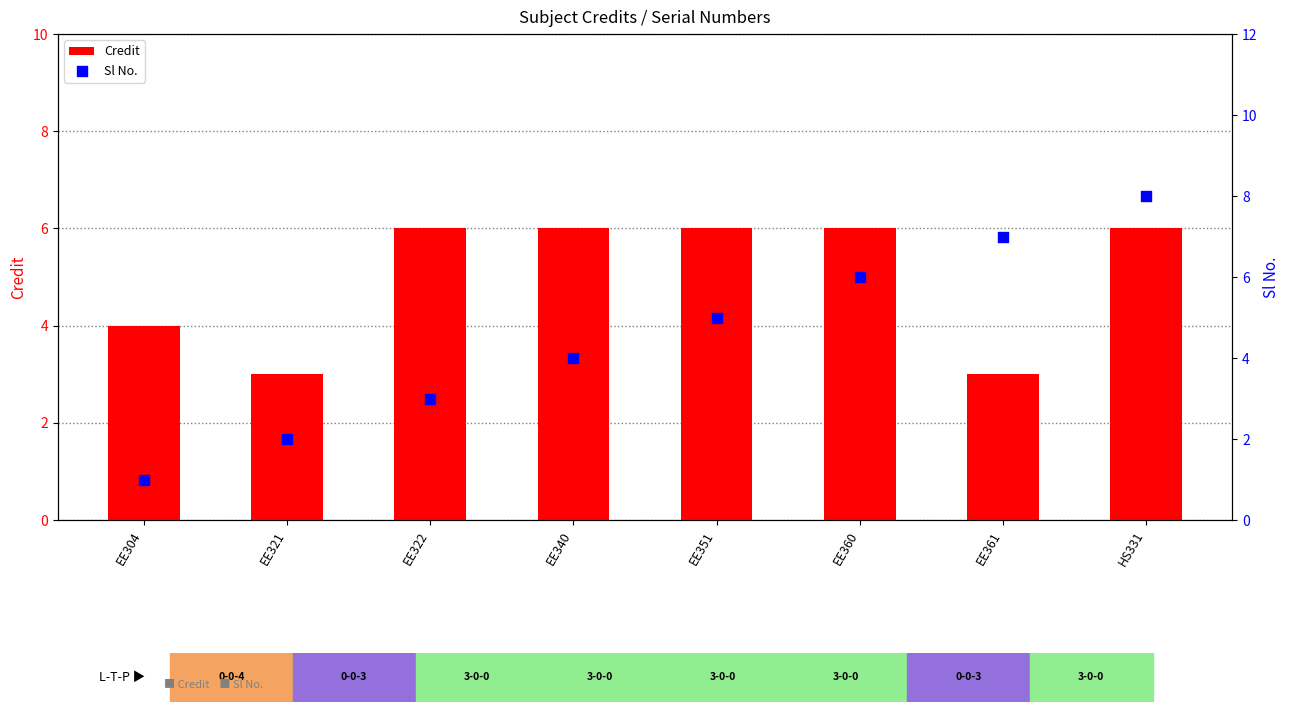

Which series has the widest spread of Y values?

Sl No.